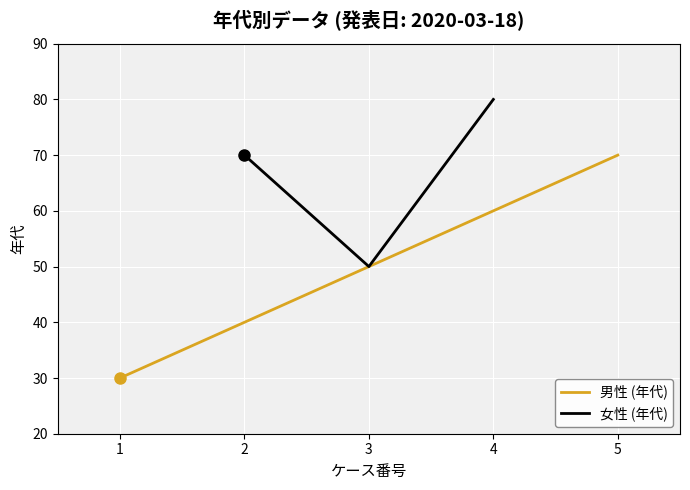

List the labels in order of 女性 (年代) value, largest first.

4, 2, 3